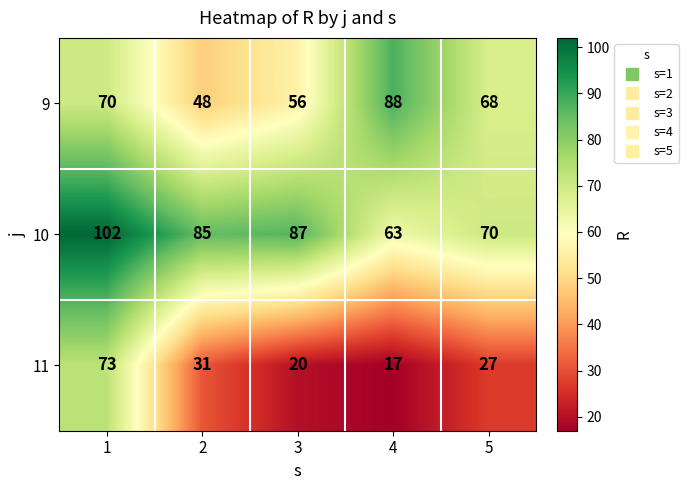

Reading right to left, transcribe all the data shown in this chart.

9: 5=68	4=88	3=56	2=48	1=70
10: 5=70	4=63	3=87	2=85	1=102
11: 5=27	4=17	3=20	2=31	1=73